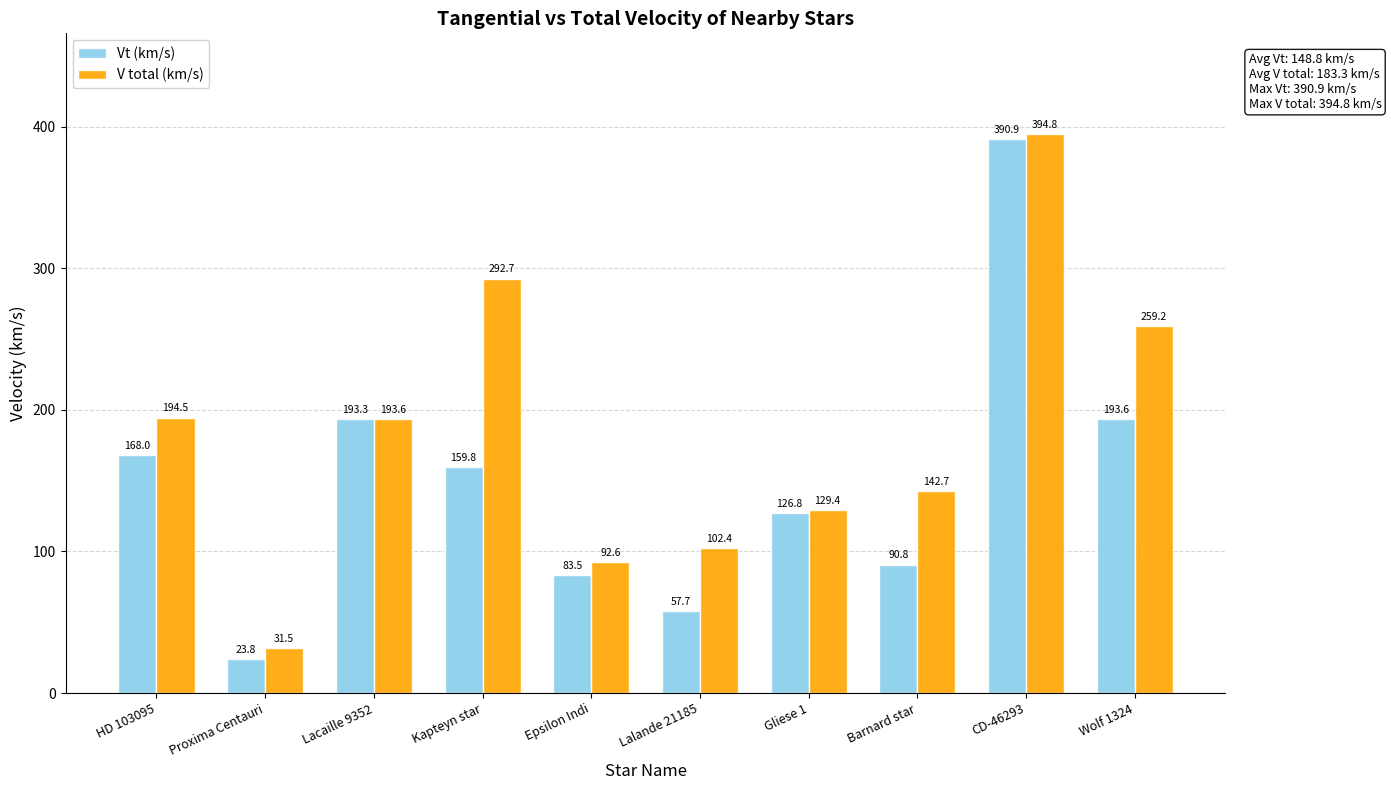

What is the average value of the V total (km/s) series?

183.3